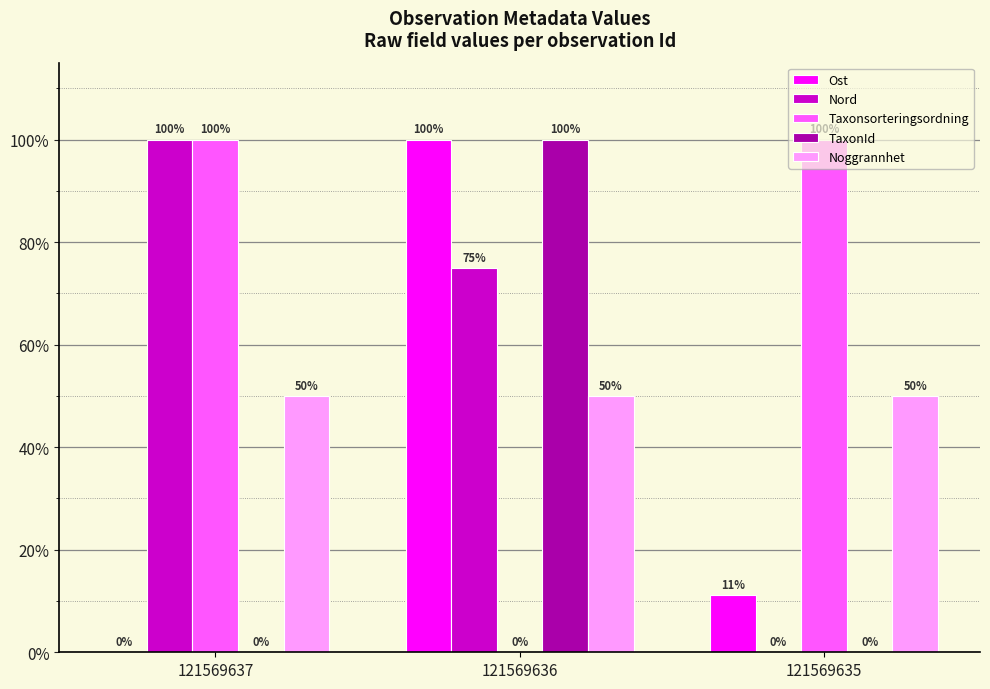

What is the maximum value shown in the chart?

100.0